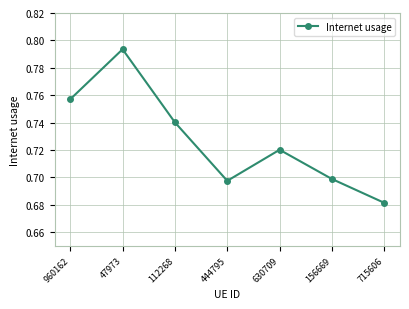

The chart shows a value of 0.4 at 444795. True or false?

False